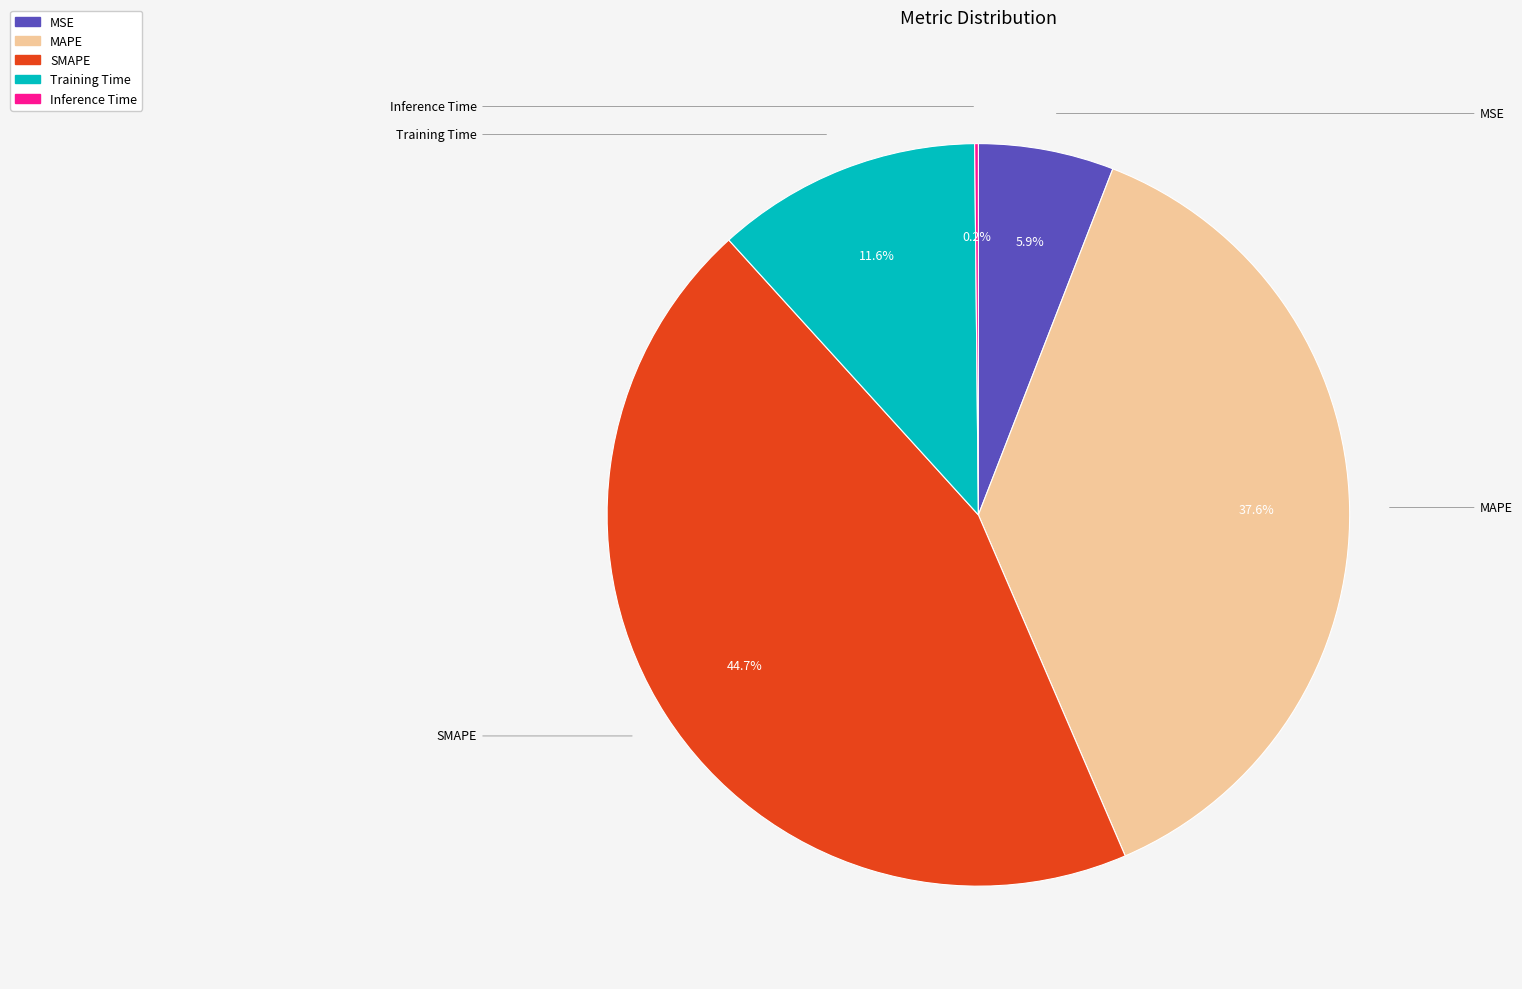

Is there a majority slice in this chart?

No